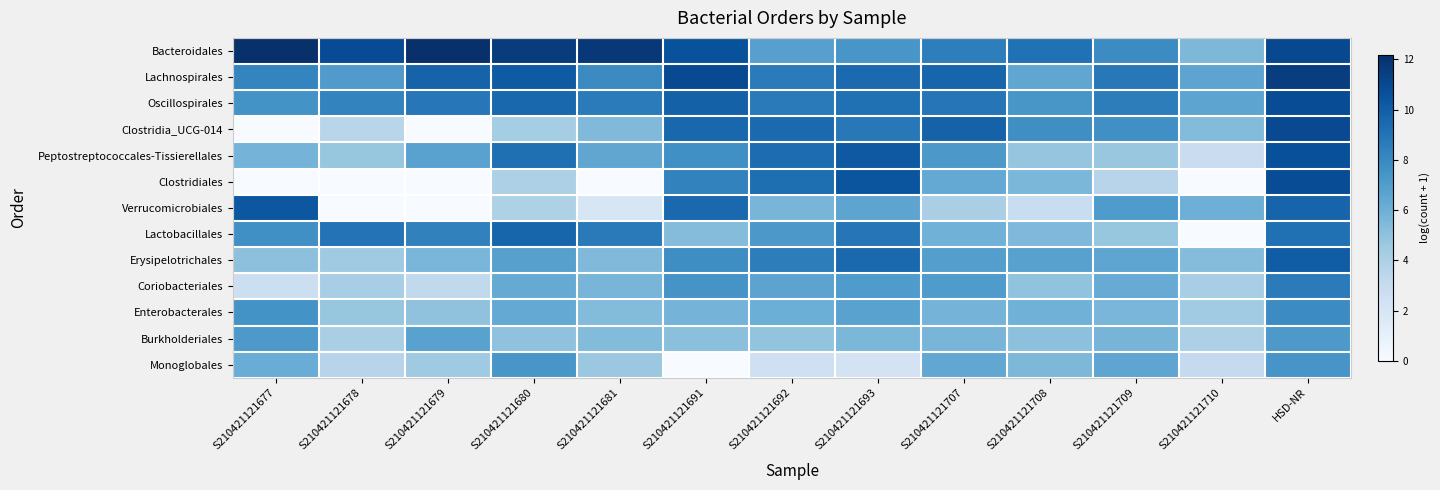

Which series has the widest spread of values?

Clostridia_UCG-014